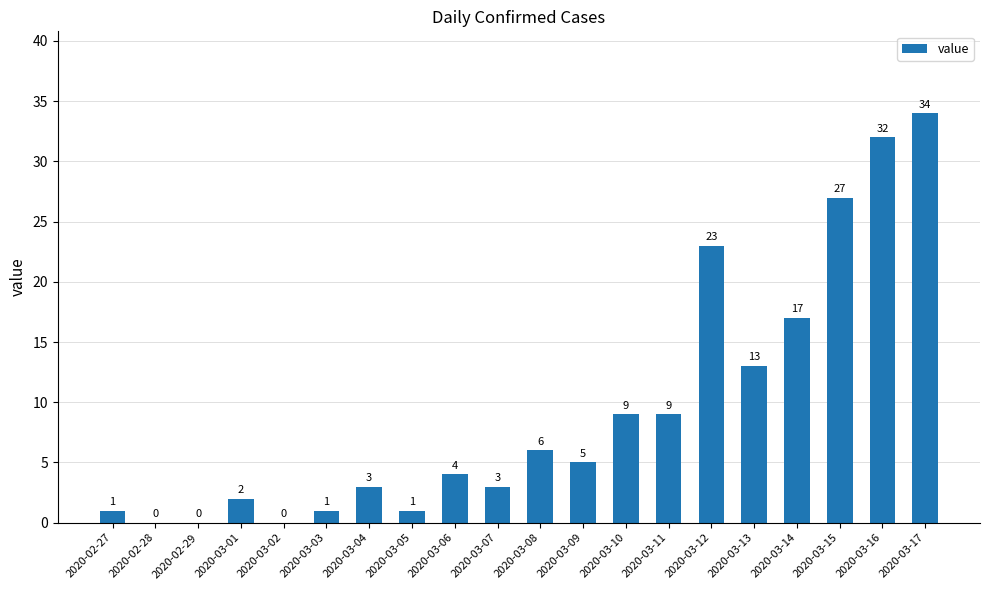

Reading left to right, transcribe all the data shown in this chart.

2020-02-27=1	2020-02-28=0	2020-02-29=0	2020-03-01=2	2020-03-02=0	2020-03-03=1	2020-03-04=3	2020-03-05=1	2020-03-06=4	2020-03-07=3	2020-03-08=6	2020-03-09=5	2020-03-10=9	2020-03-11=9	2020-03-12=23	2020-03-13=13	2020-03-14=17	2020-03-15=27	2020-03-16=32	2020-03-17=34